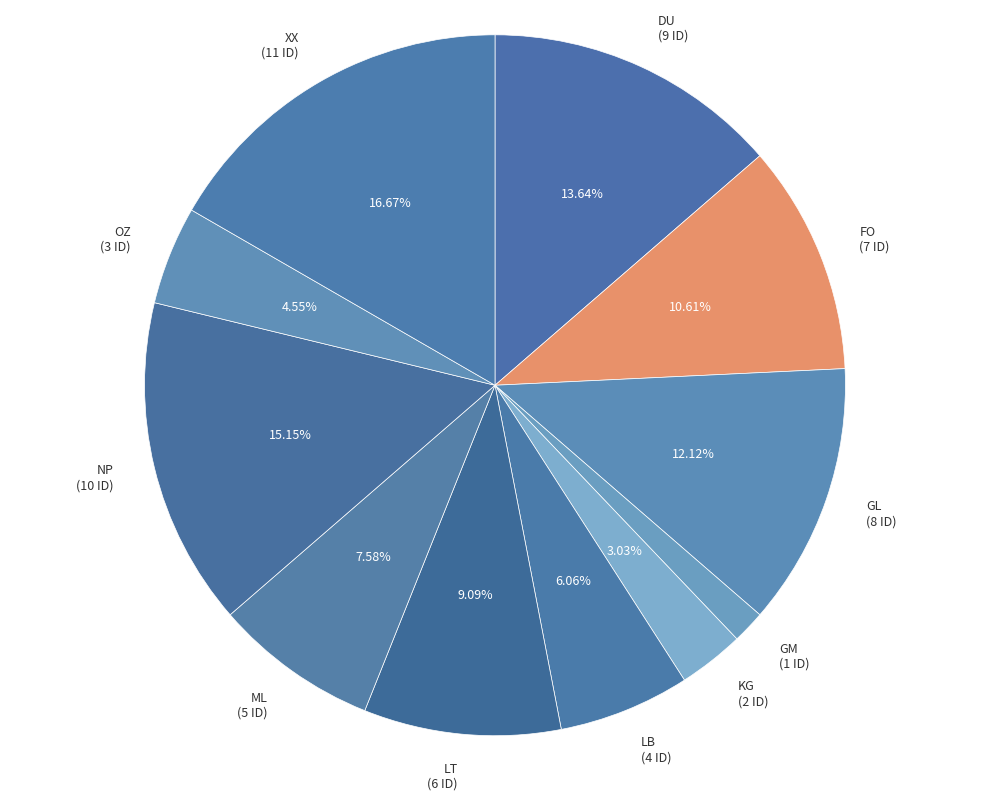

To the nearest percent, what is the average slice percentage?

9%